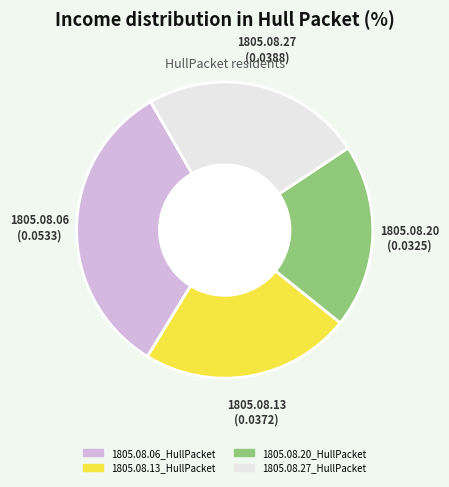

Does 1805.08.13_HullPacket represent more than half of the total?

No